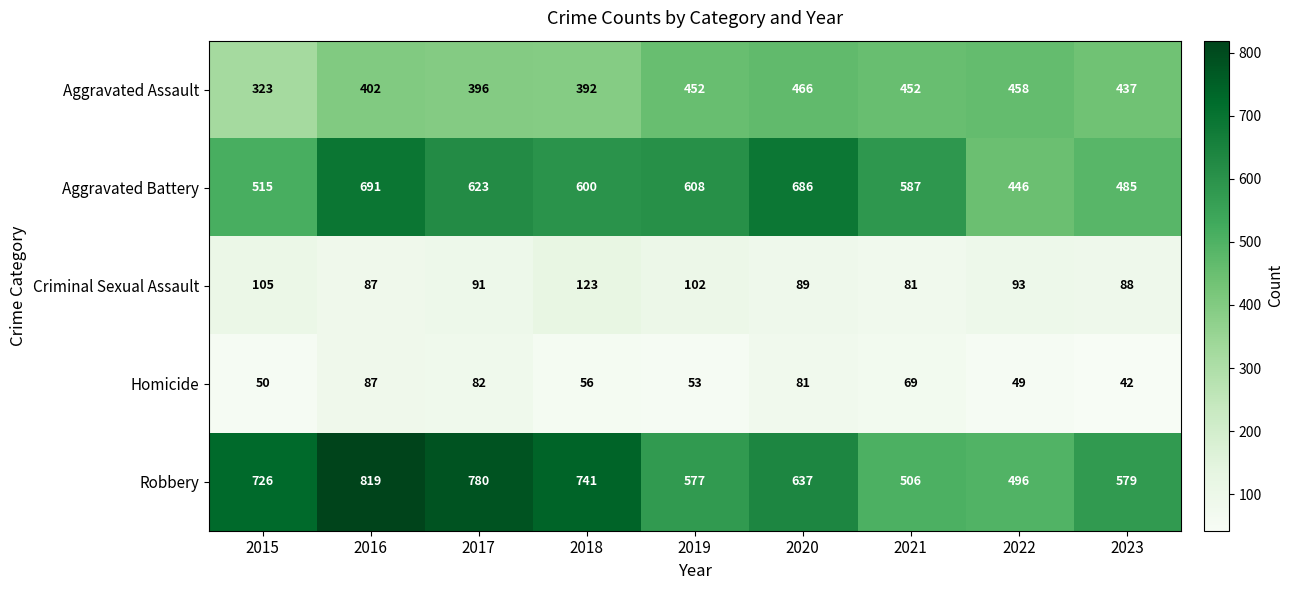

The Robbery series shows 857 at 2019. True or false?

False